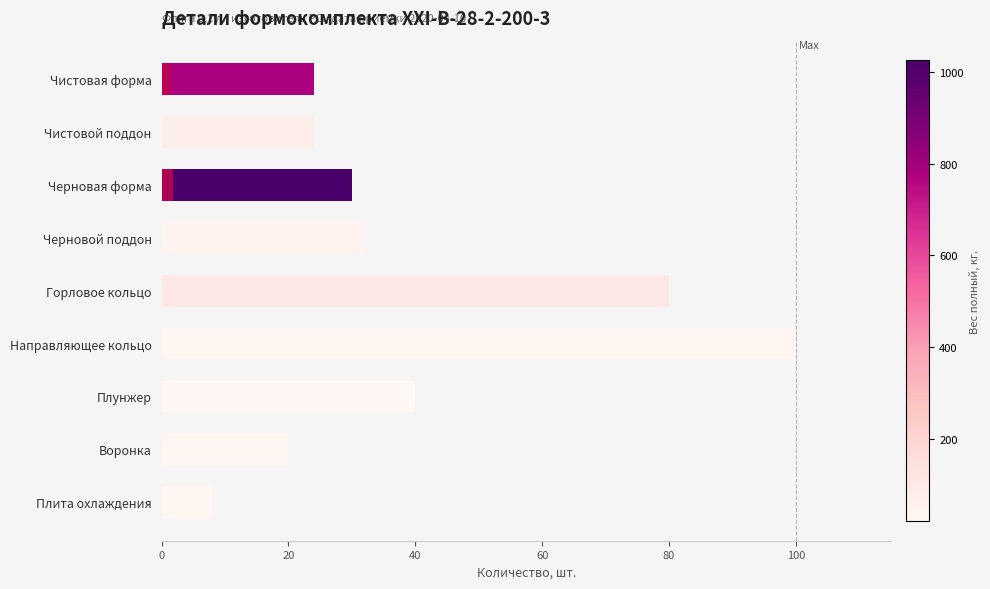

Which has a higher value, Направляющее кольцо or Чистовой поддон?

Направляющее кольцо